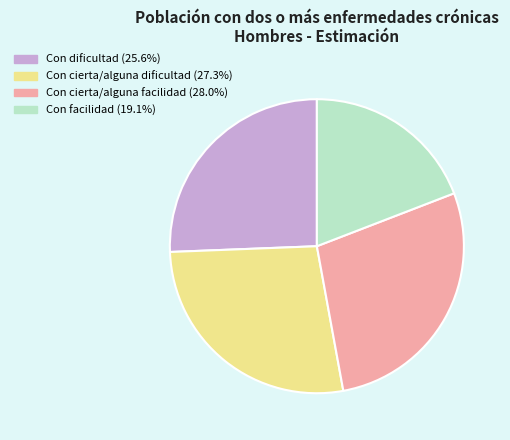

Is it true that Con dificultad is 20% of the pie?

False